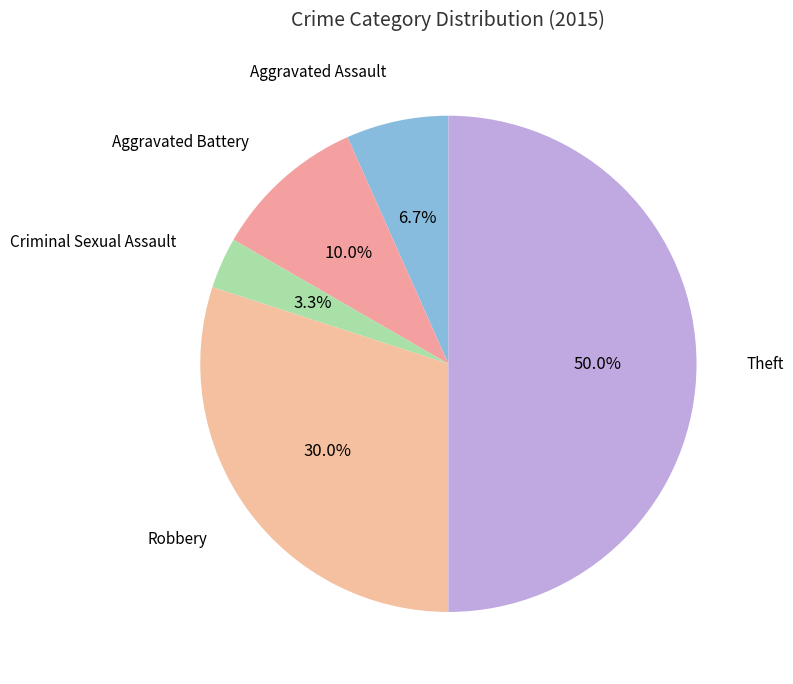

Does any single category account for the majority?

No